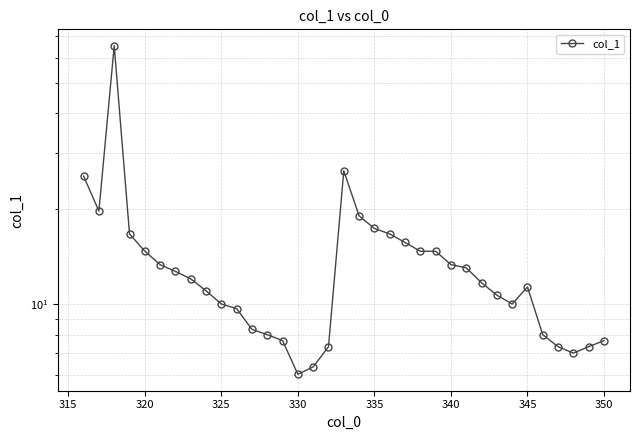

The chart shows a value of 26.8 at 20. True or false?

False